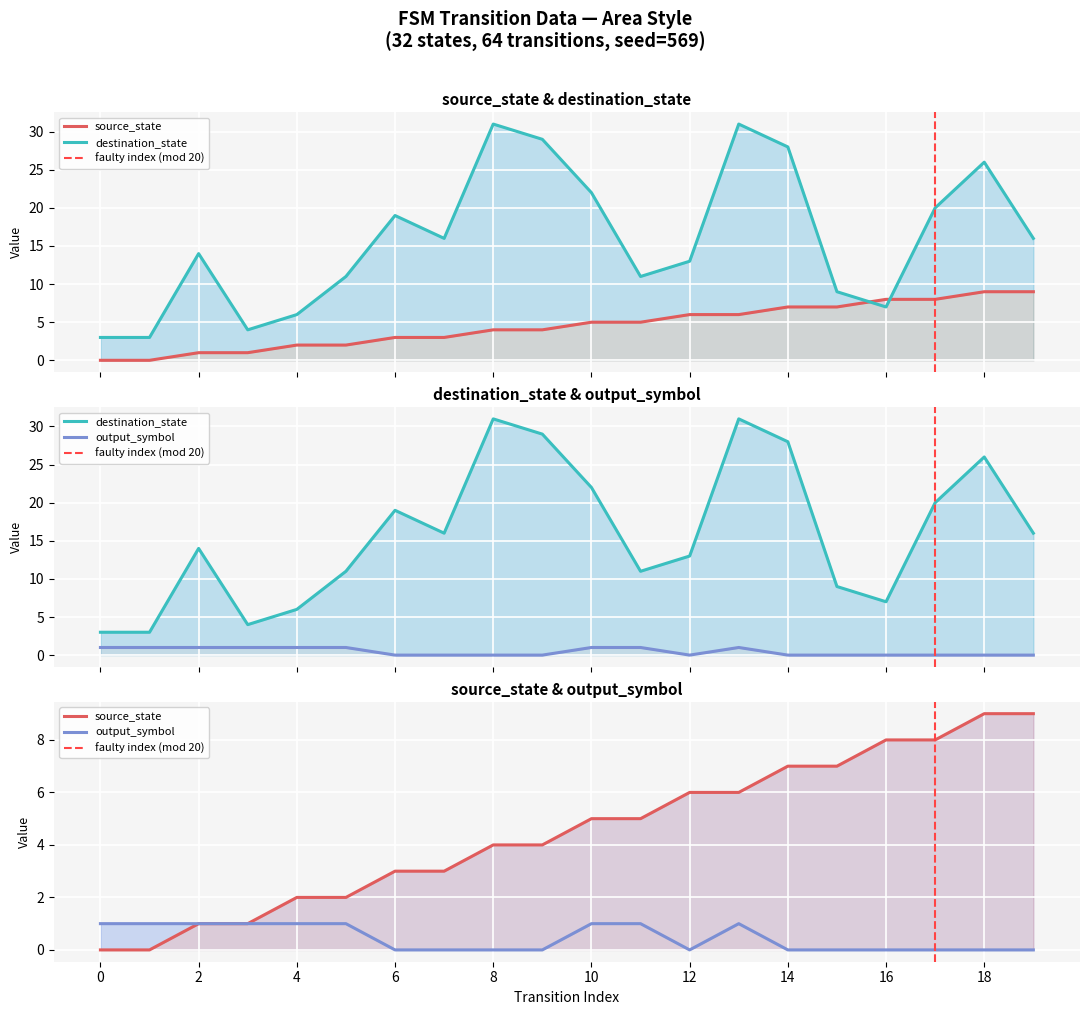

True or false: output_symbol and destination_state intersect in this chart.

False